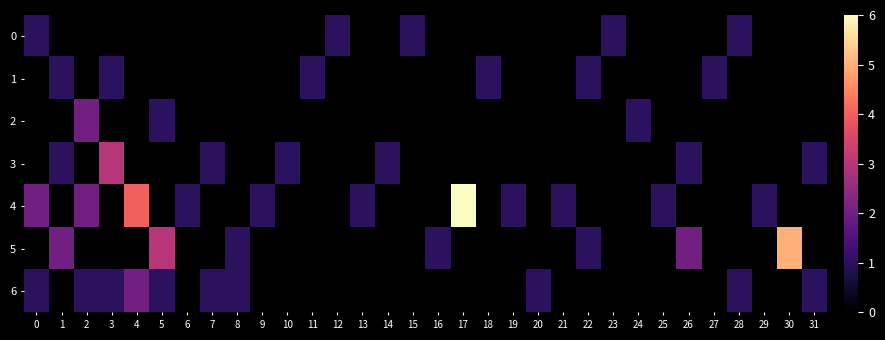

How many data points does each series have?

32